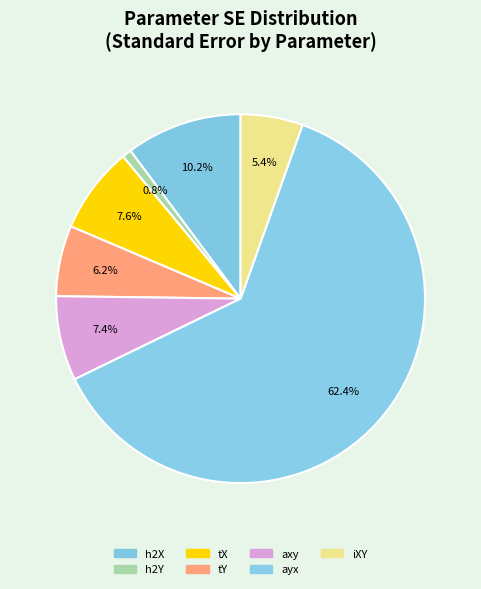

Count the number of slices in the pie.

7